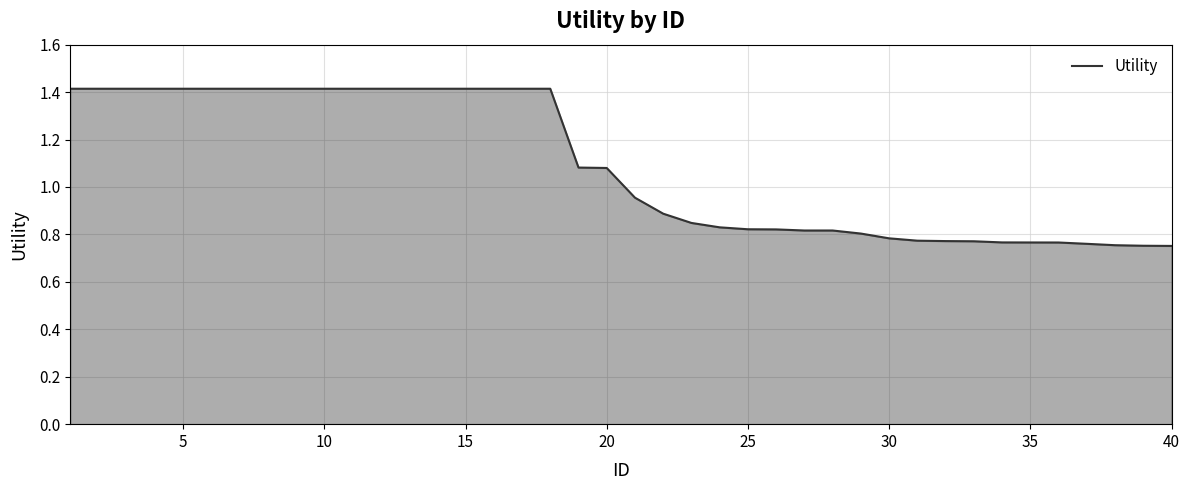

What is the difference between the maximum and minimum values?

0.7